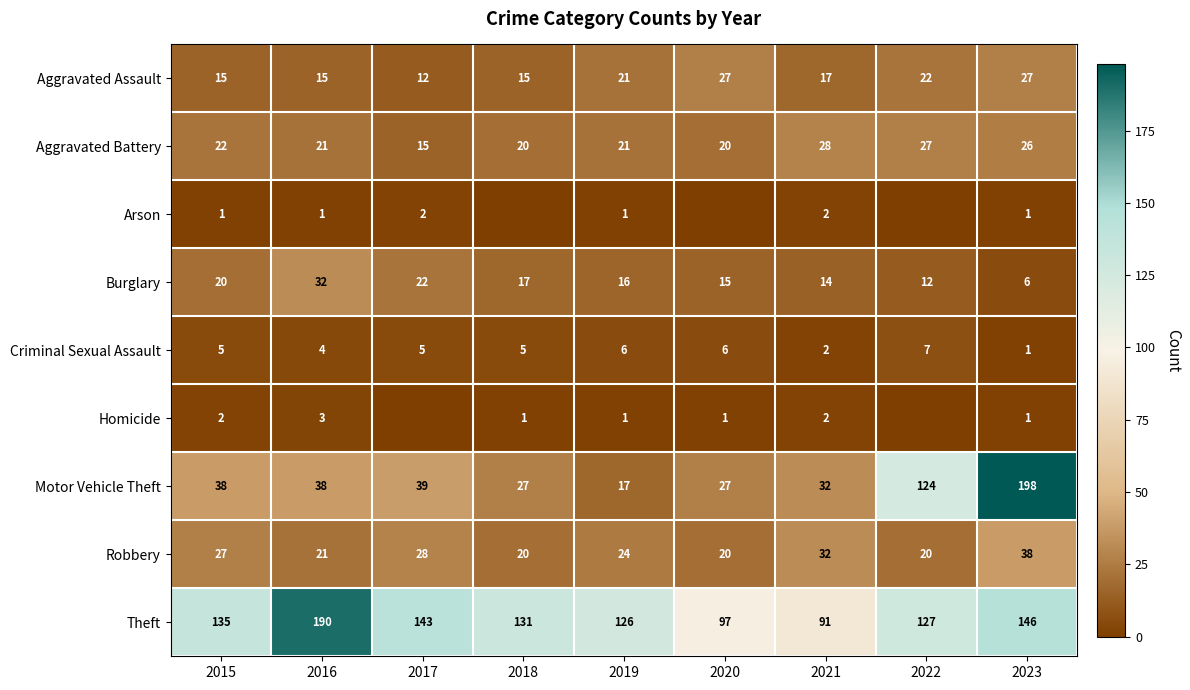

Which has a higher value, 2019 or 2016?

2019